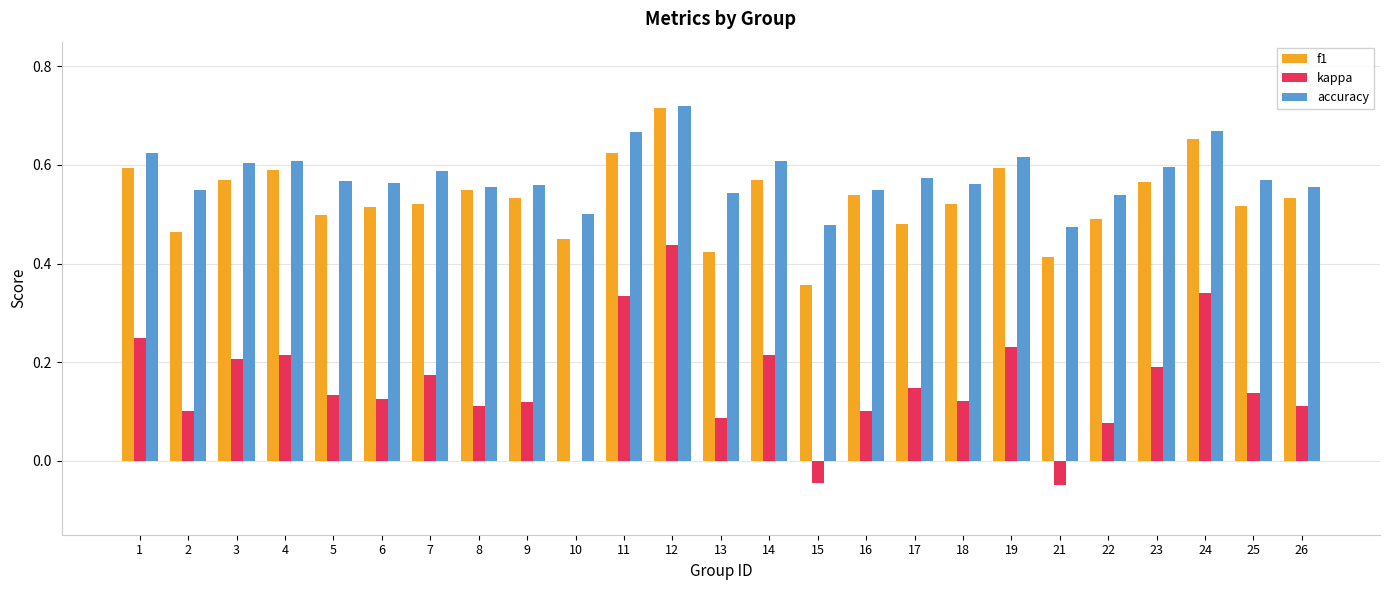

Is it true that accuracy equals 0.6 at 2?

True